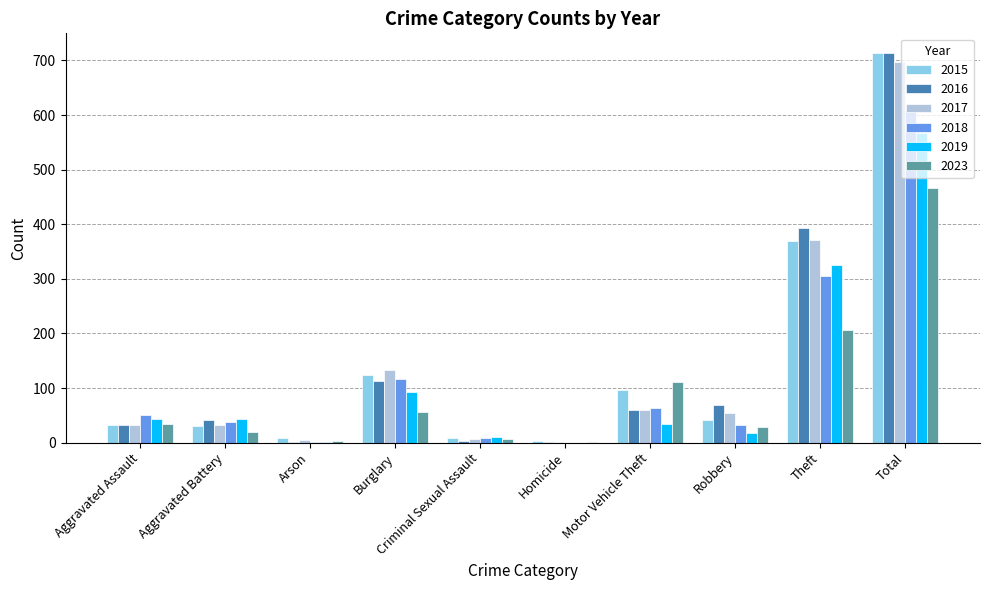

What is the total value across all series at Homicide?

9